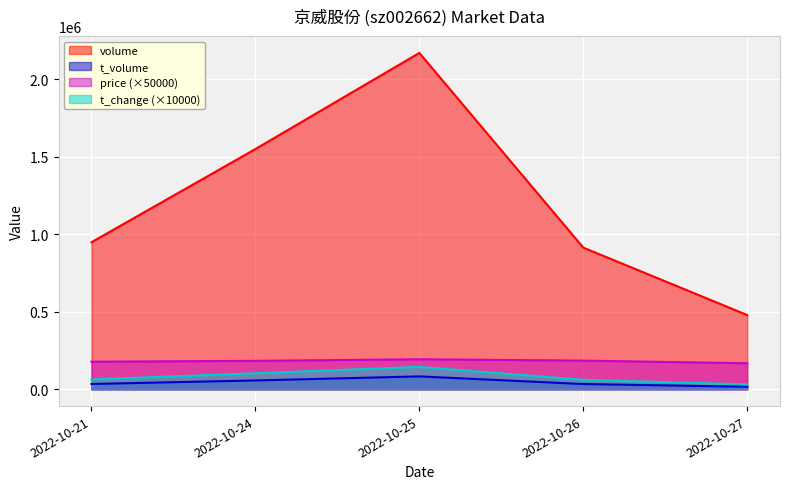

True or false: t_volume and volume cross at least once.

False